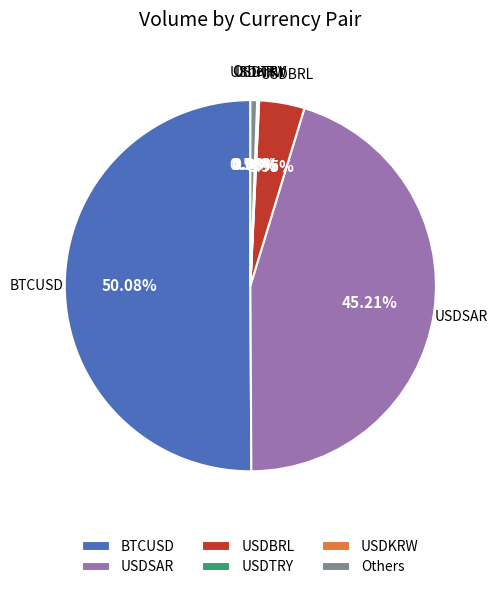

Which category has the biggest portion of the pie?

BTCUSD